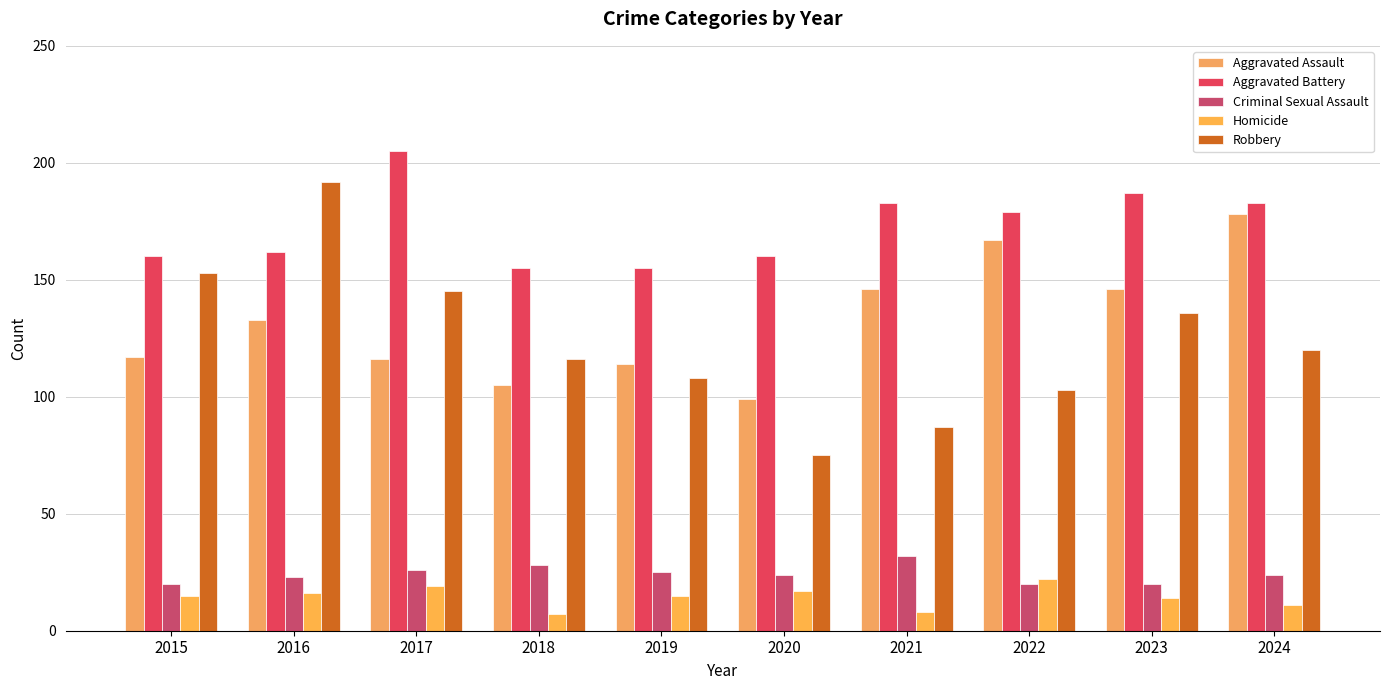

At which label does Aggravated Battery first exceed 179?

2017